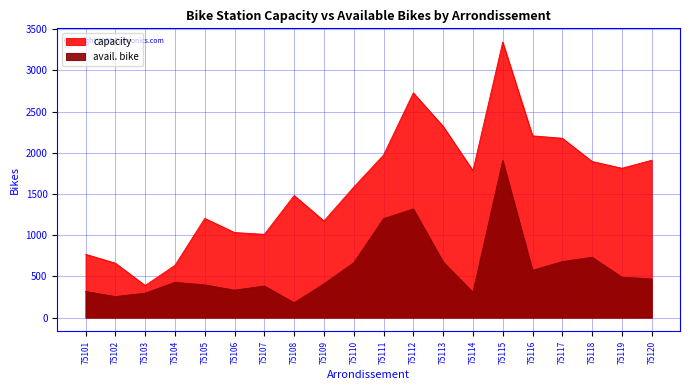

Which series has the largest total across all categories?

capacity